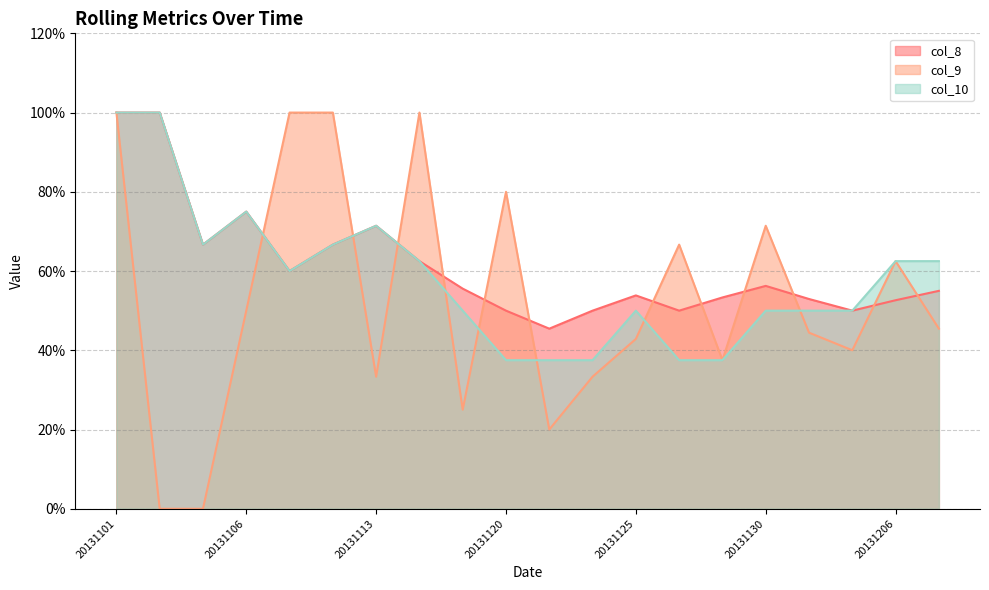

What is the sum of the col_9 values at 20131101 and 20131127?

1.7